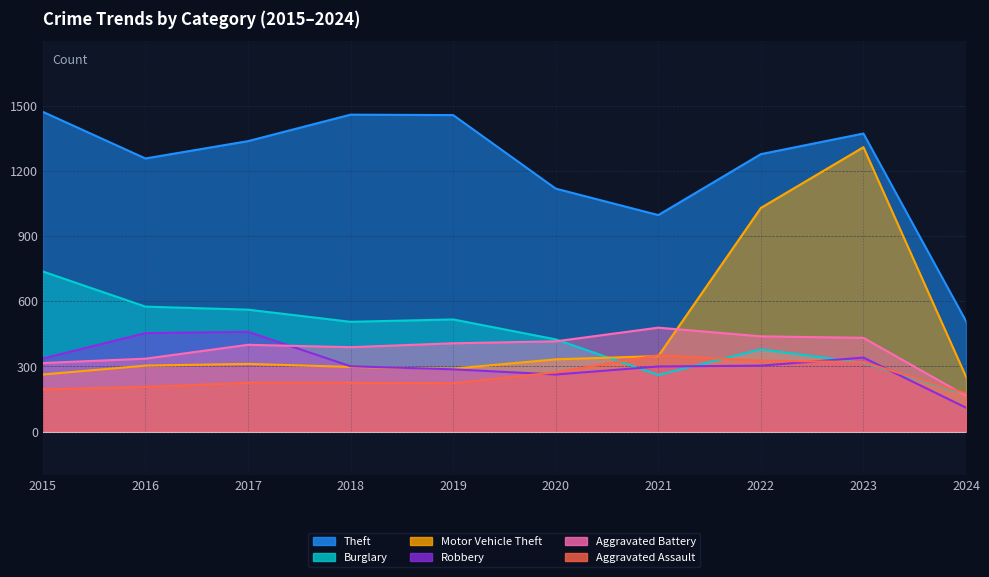

True or false: Motor Vehicle Theft and Theft intersect in this chart.

False